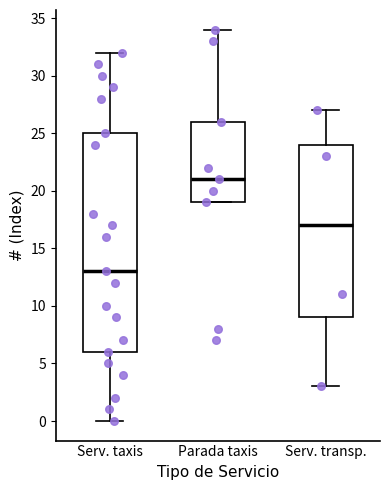

Which box has the highest median line?

Parada taxis